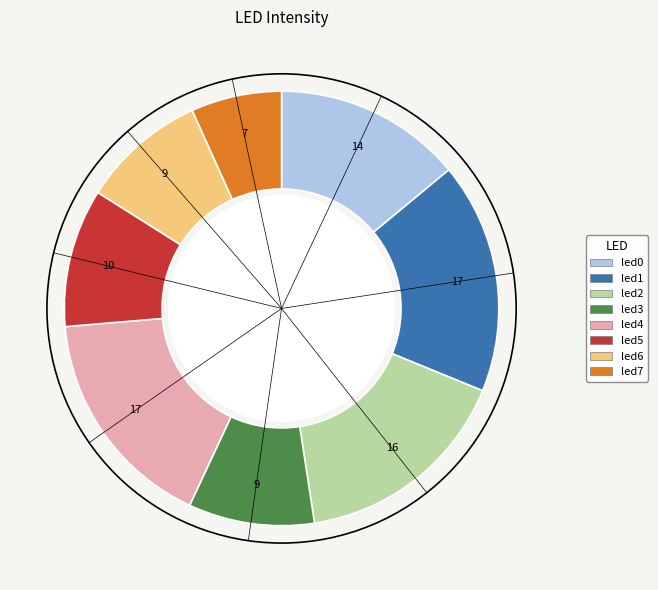

How many slices are in this pie chart?

8